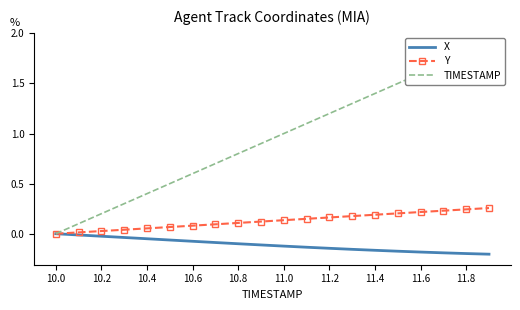

What position from the left is 11.8?

10